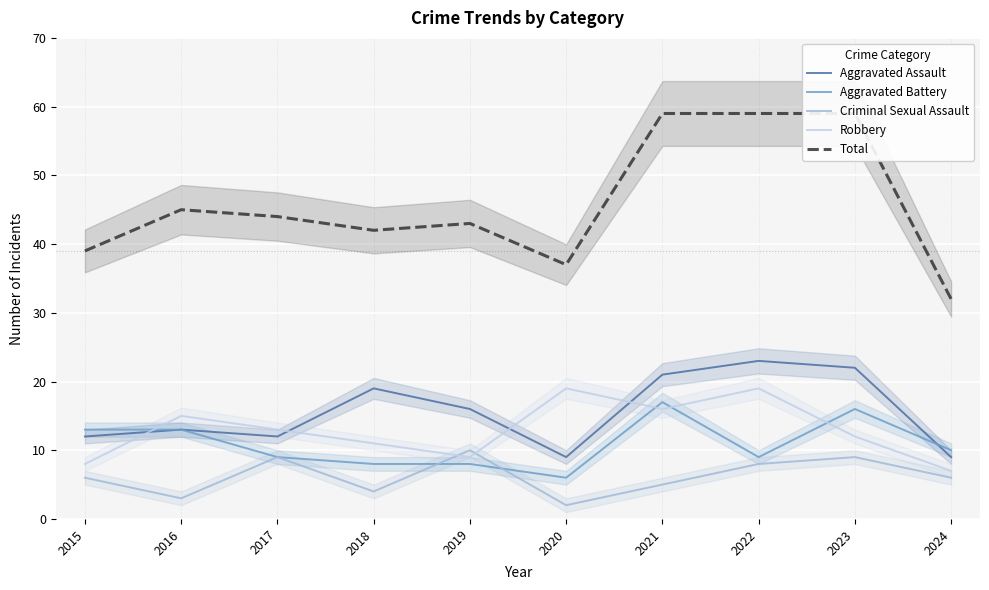

What value does the Criminal Sexual Assault series have at 2022?

8